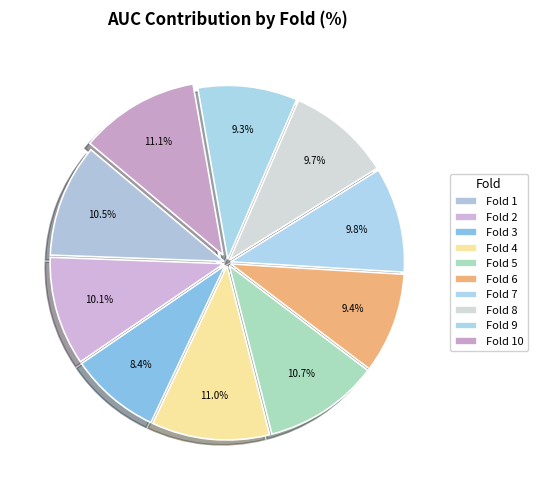

Which category has the biggest portion of the pie?

Fold 10